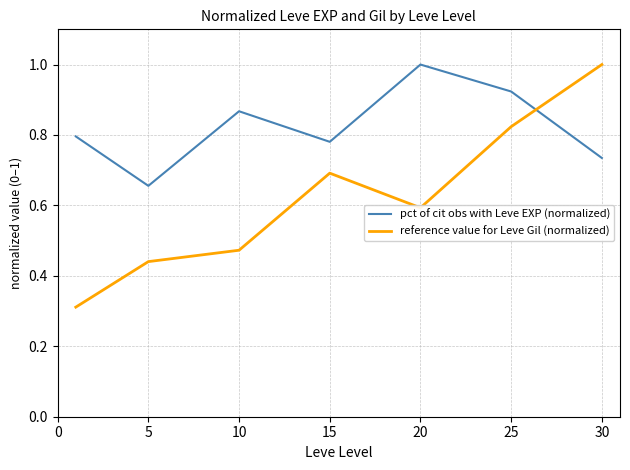

List the series in order of their overall mean, lowest first.

reference value for Leve Gil (normalized), pct of cit obs with Leve EXP (normalized)